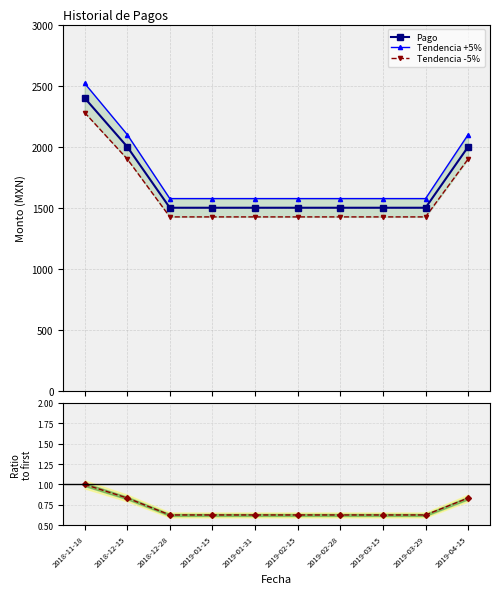

True or false: Ratio to first has more than 2 interior local peaks.

False